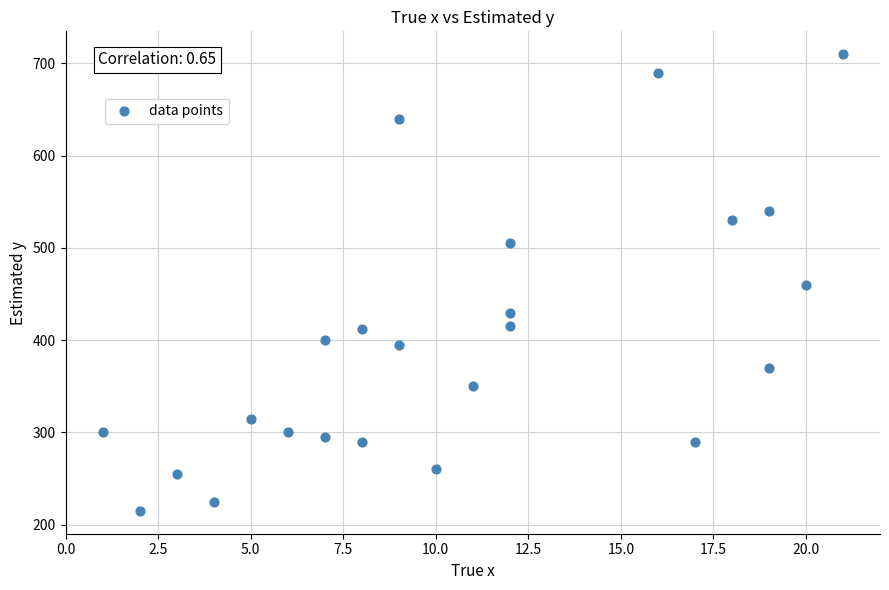

What is the range of Y values (max minus min)?

495